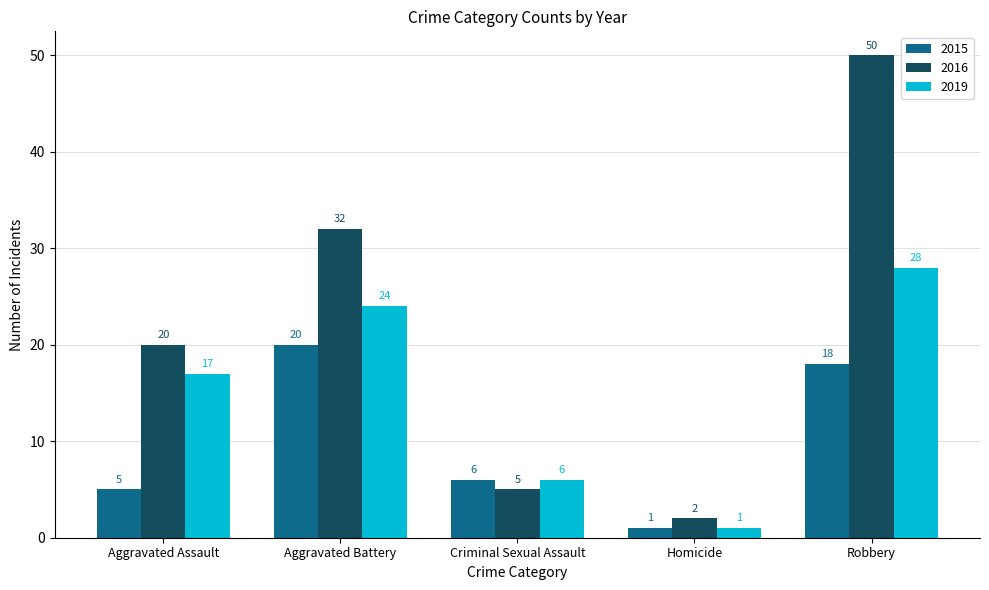

What are all the series names shown in the legend?

2015, 2016, 2019